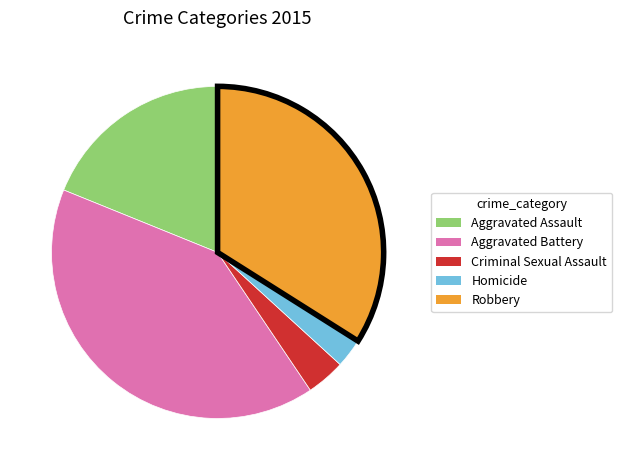

How many slices are in this pie chart?

5